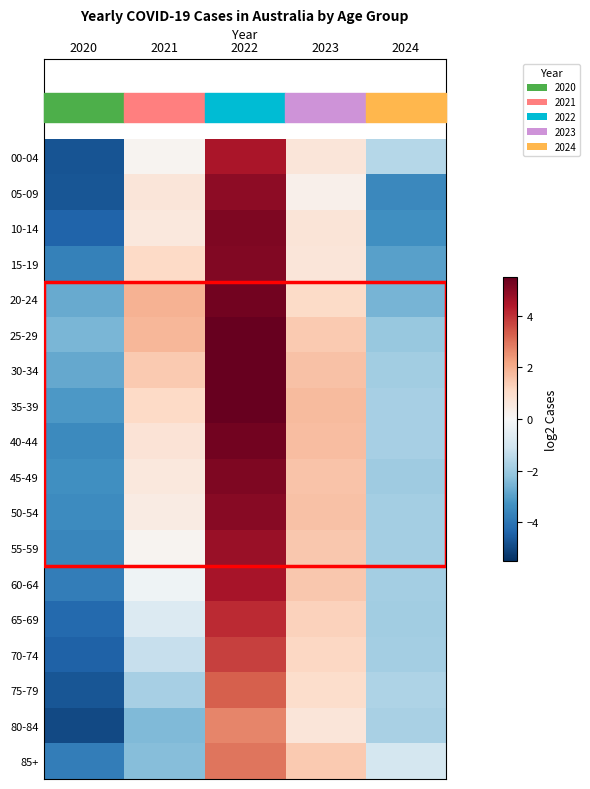

At 2022, list the series in order from largest to smallest.

30-34, 35-39, 25-29, 20-24, 40-44, 45-49, 10-14, 15-19, 50-54, 05-09, 55-59, 60-64, 00-04, 65-69, 70-74, 75-79, 85+, 80-84